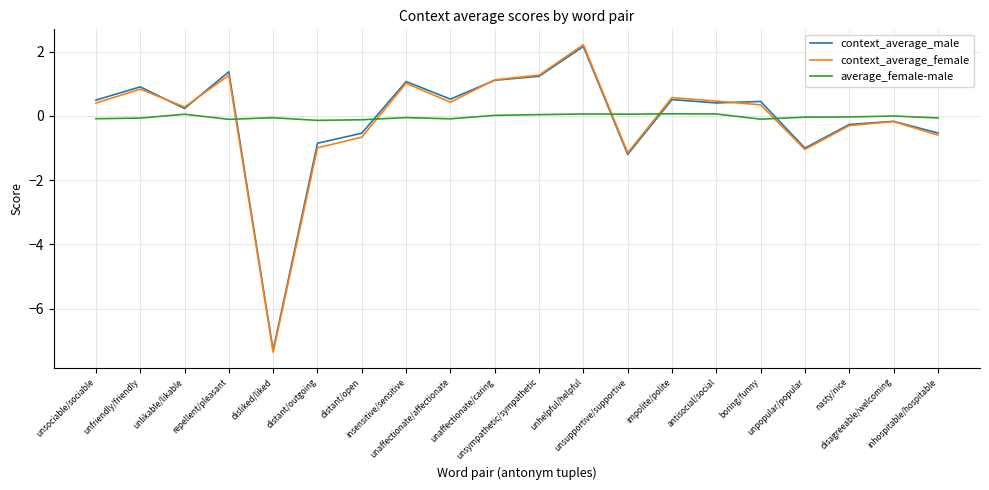

After their last crossing, which series has the higher values: context_average_male or average_female-male?

average_female-male